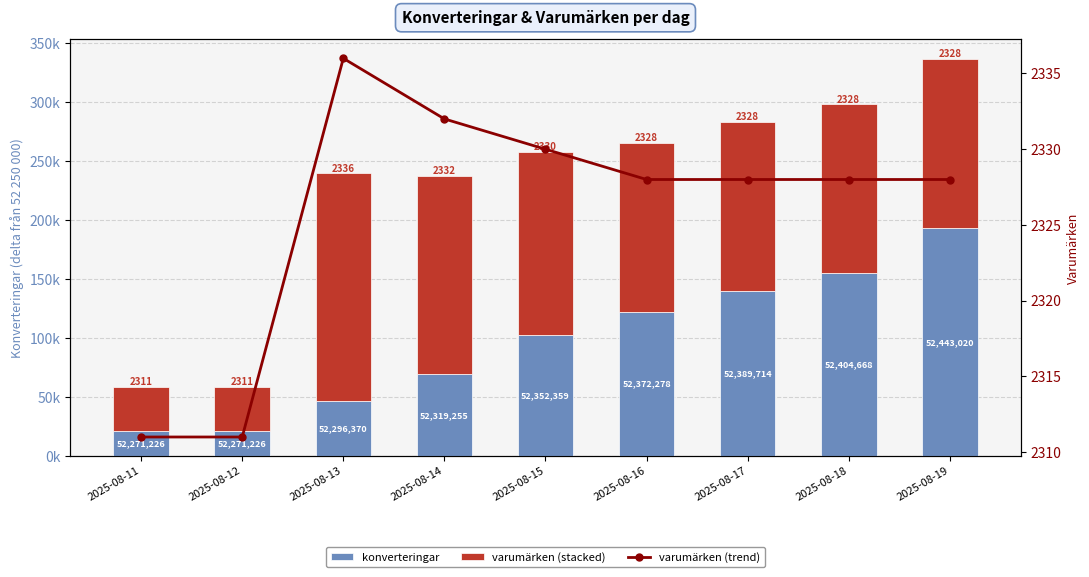

At which label is varumärken closest to 115189?

2025-08-16